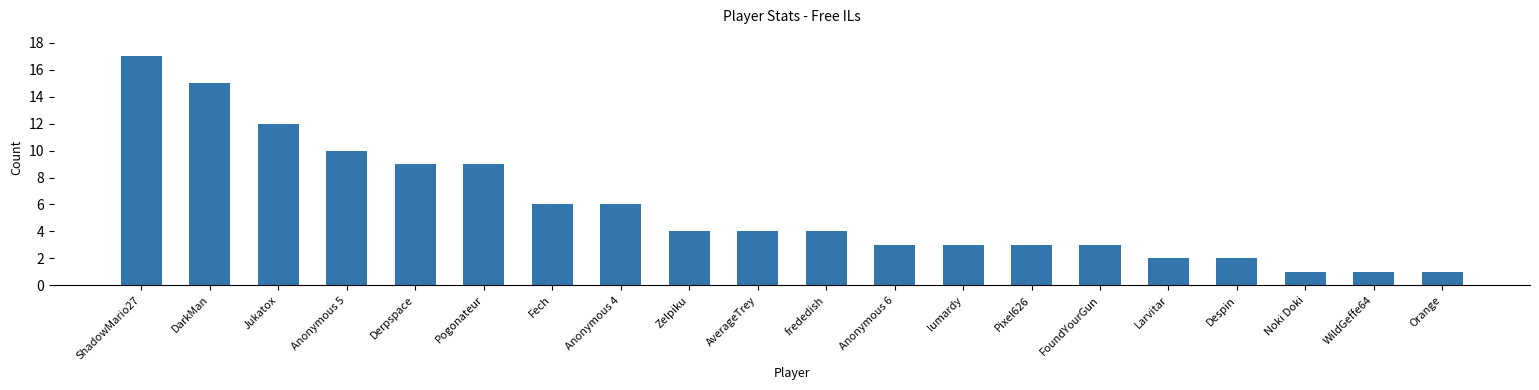

What is the ratio of the value at Pixel626 to the value at Derpspace?

0.3